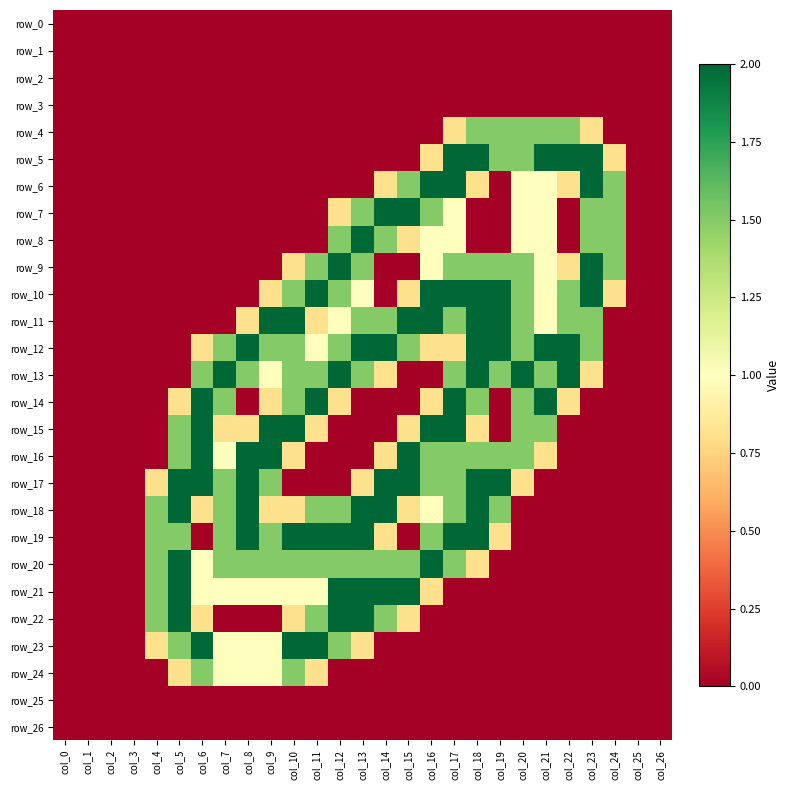

Which series has the largest total across all categories?

row_12